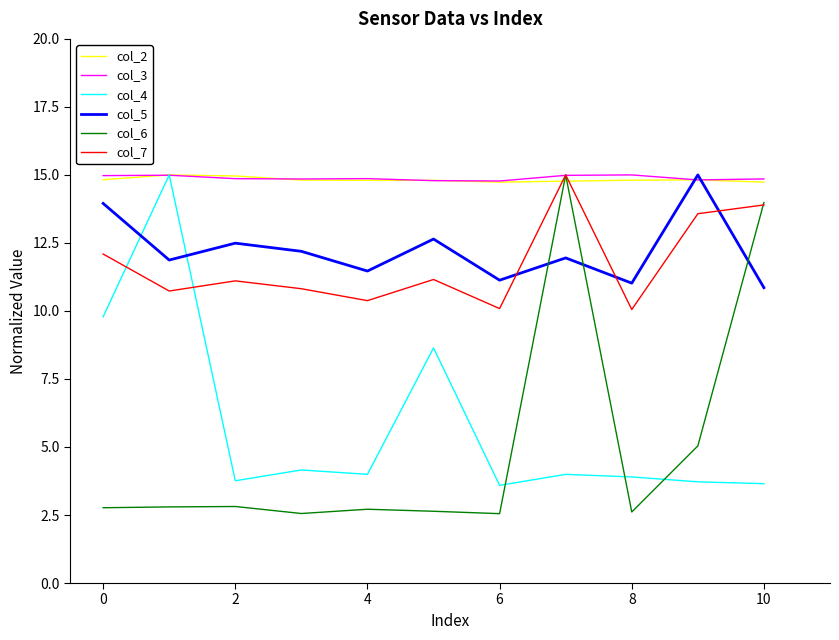

Which series has the widest spread of values?

col_6